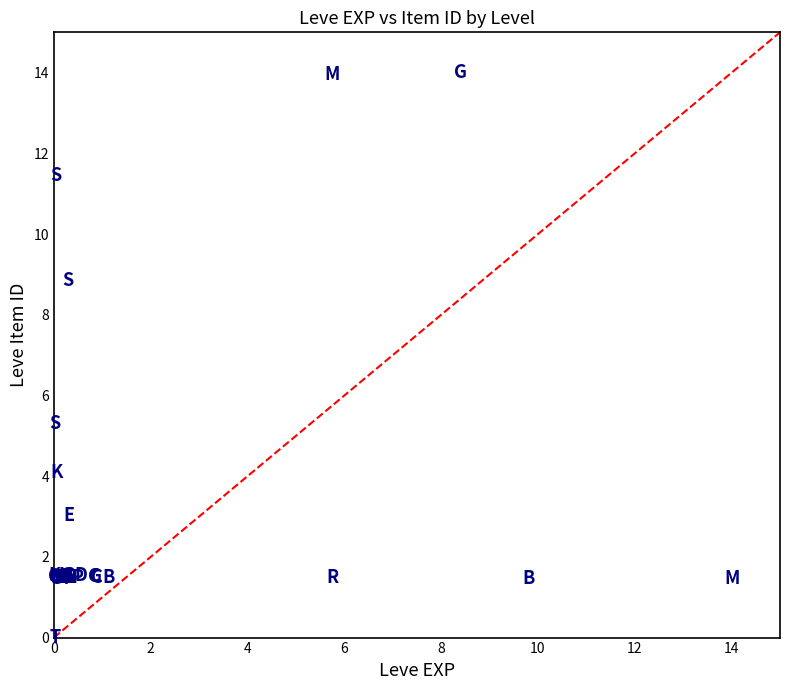

What Y value in the scatter plot is closest to 7?

5.3